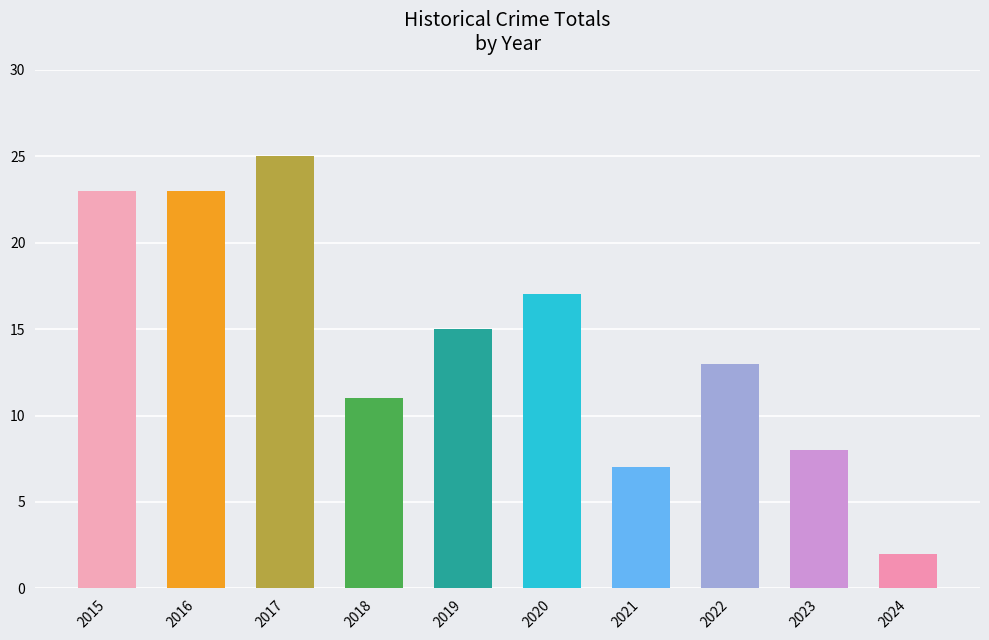

What is the value of the 7th bar from the left?

7